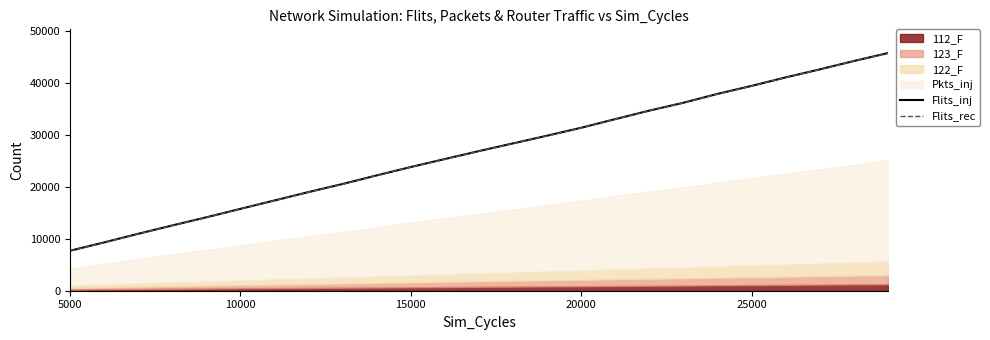

What is the maximum value for Flits_inj?

45826